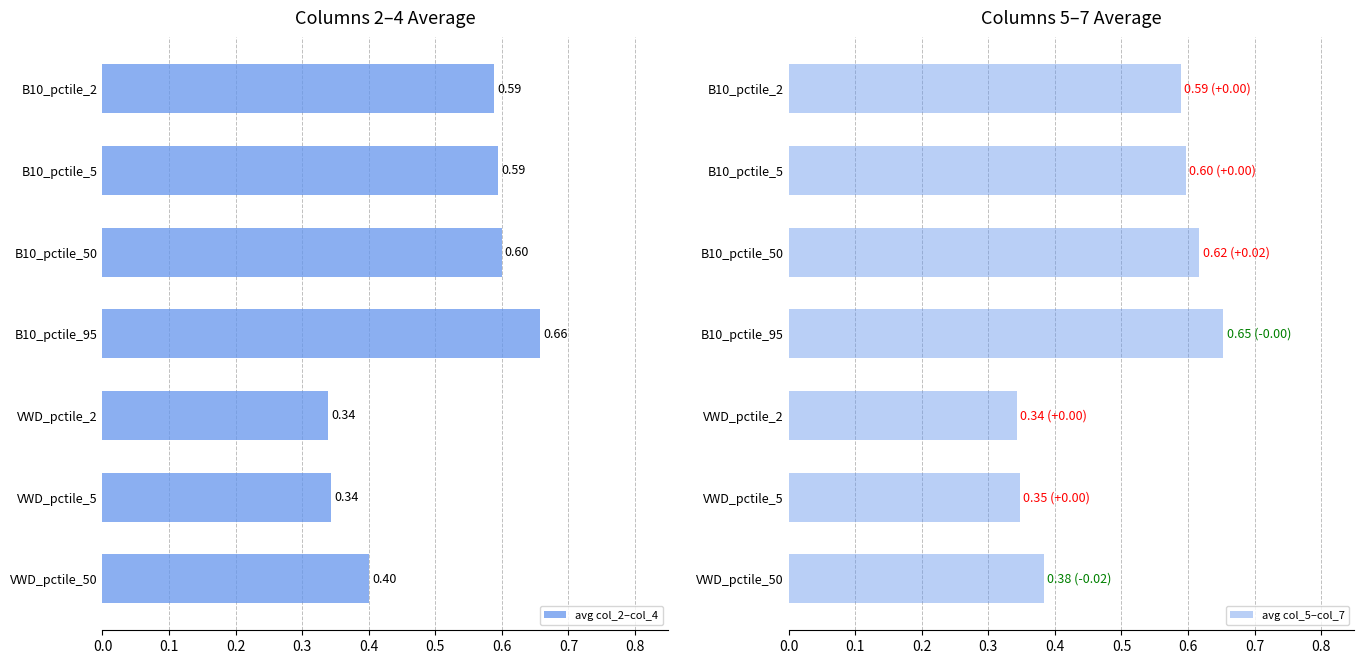

How many bars are there in total?

14